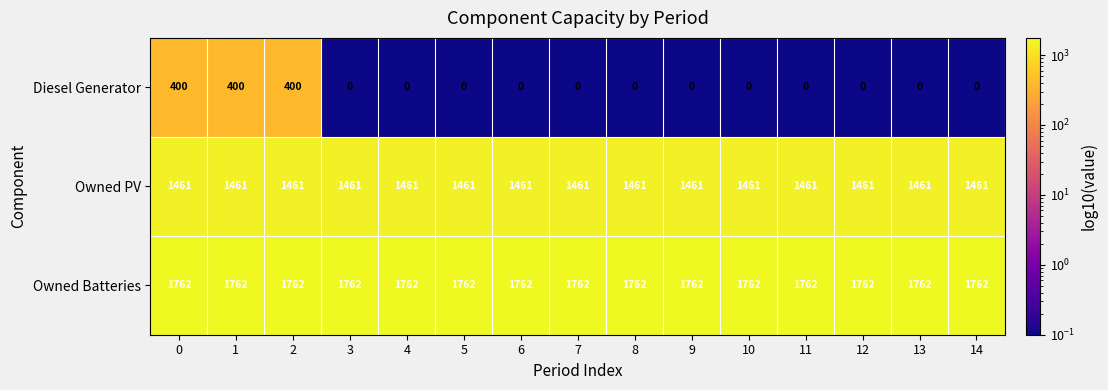

The value of Owned Batteries at 3 is 1762. True or false?

True